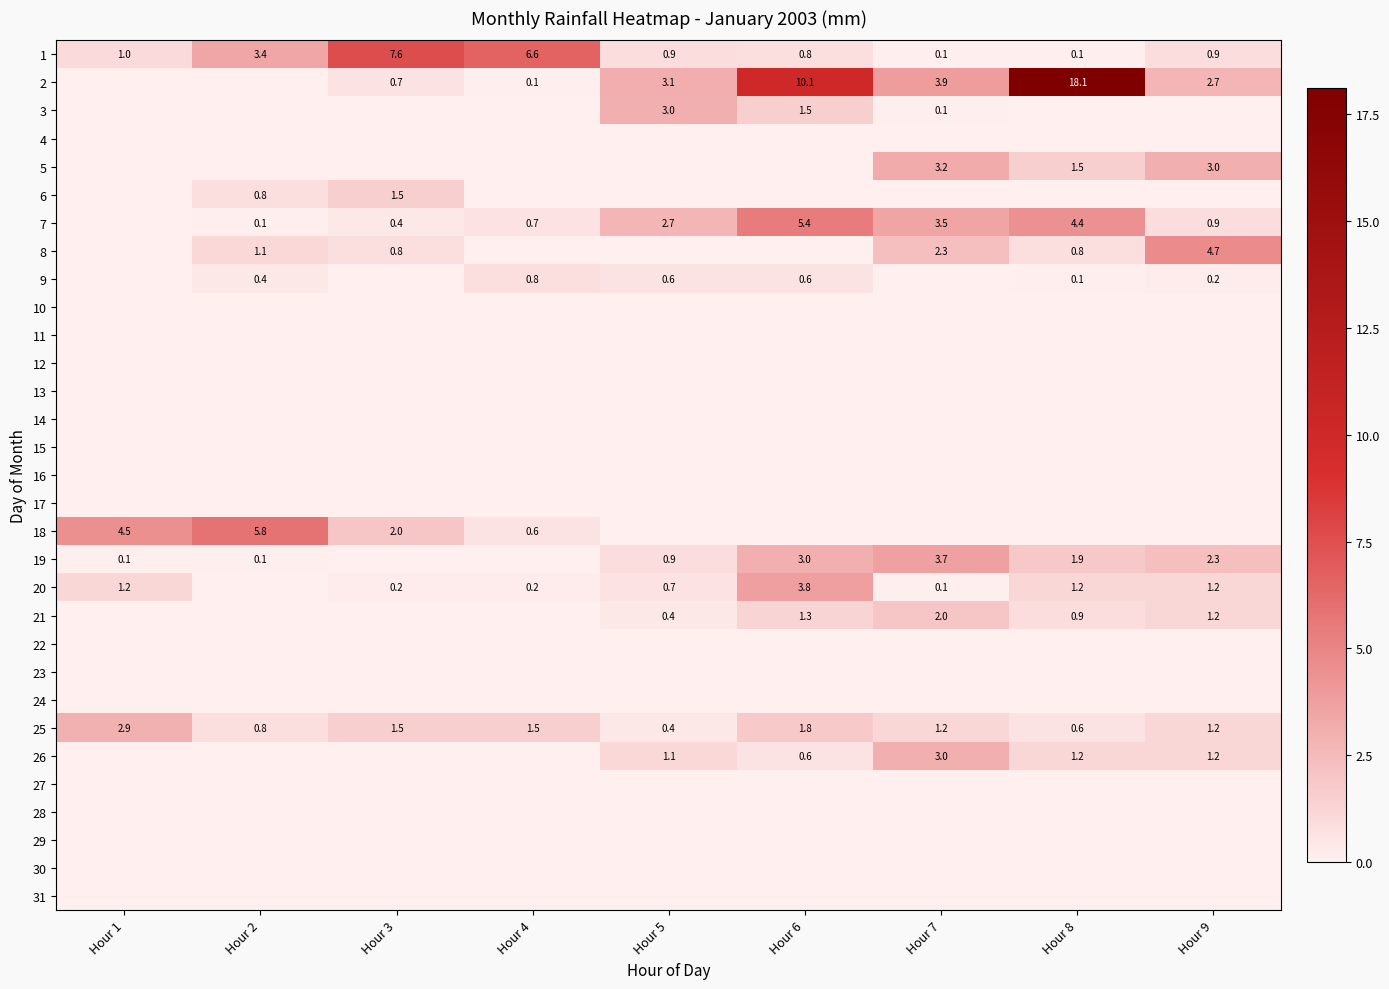

What is the sum of the 20 values at Hour 7 and Hour 3?

0.3